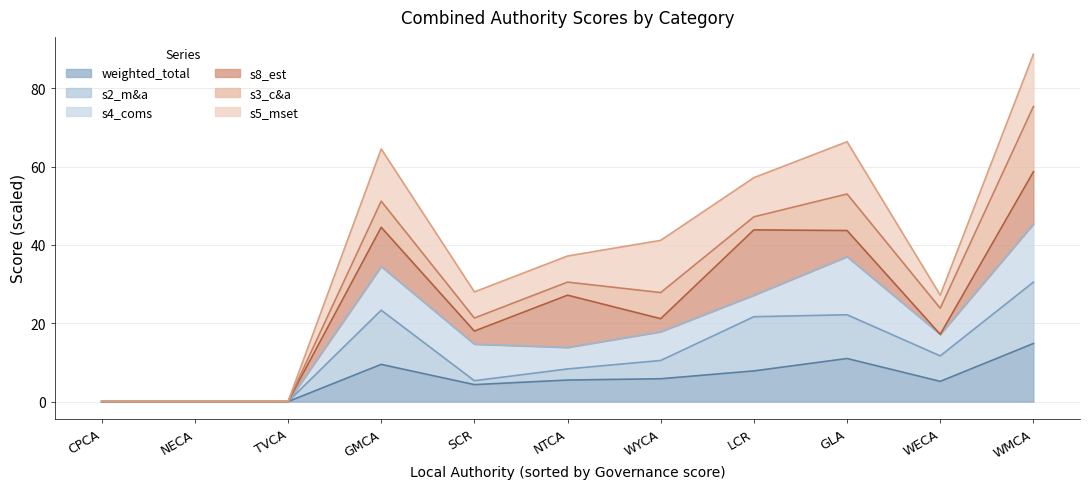

True or false: s4_coms has a value of 86 at SCR.

False